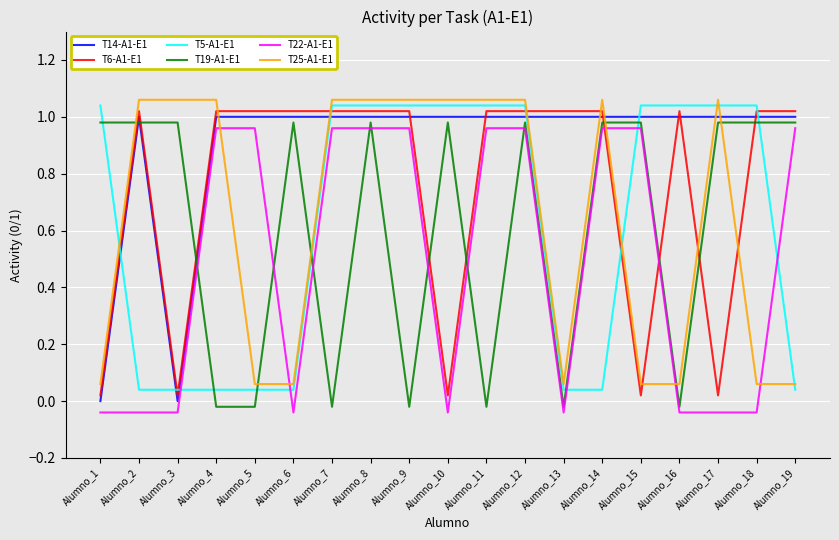

Which has a higher value, Alumno_12 or Alumno_1?

Alumno_12